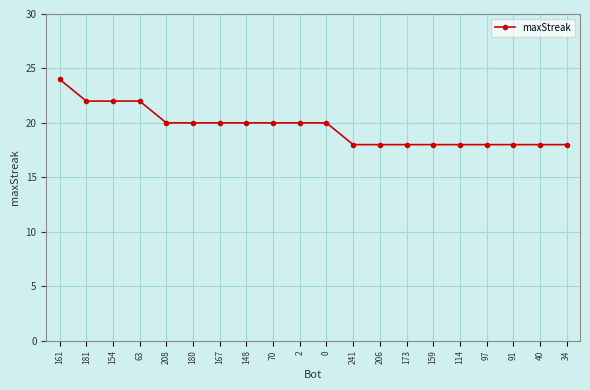

Reading left to right, transcribe all the data shown in this chart.

161=24	181=22	154=22	63=22	208=20	180=20	167=20	148=20	70=20	2=20	0=20	241=18	206=18	173=18	159=18	114=18	97=18	91=18	40=18	34=18